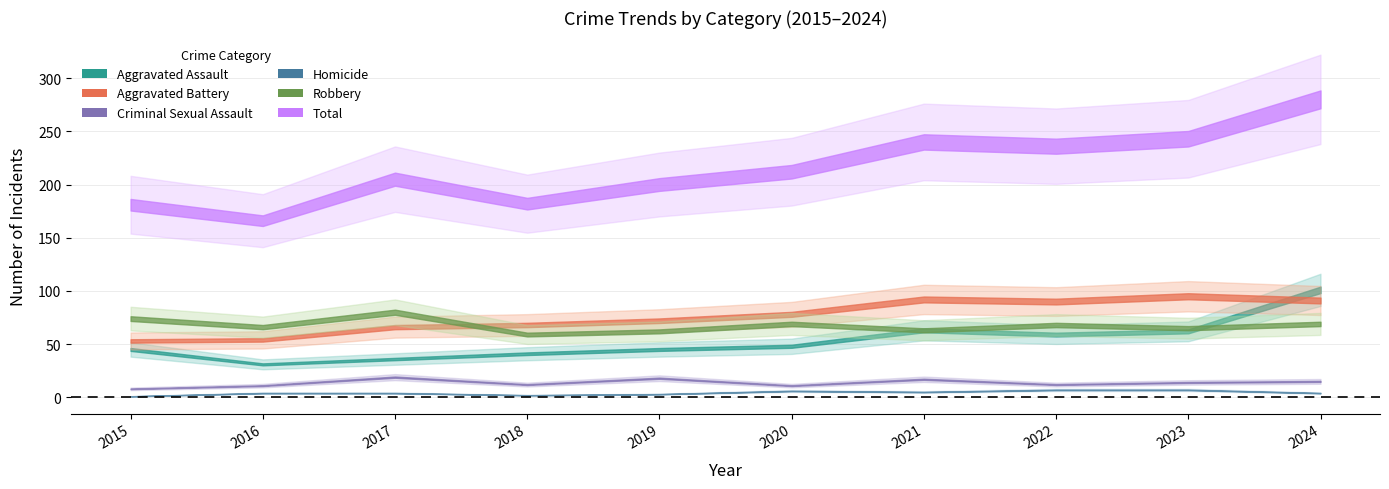

Where is Robbery nearest to the value 69?

2020